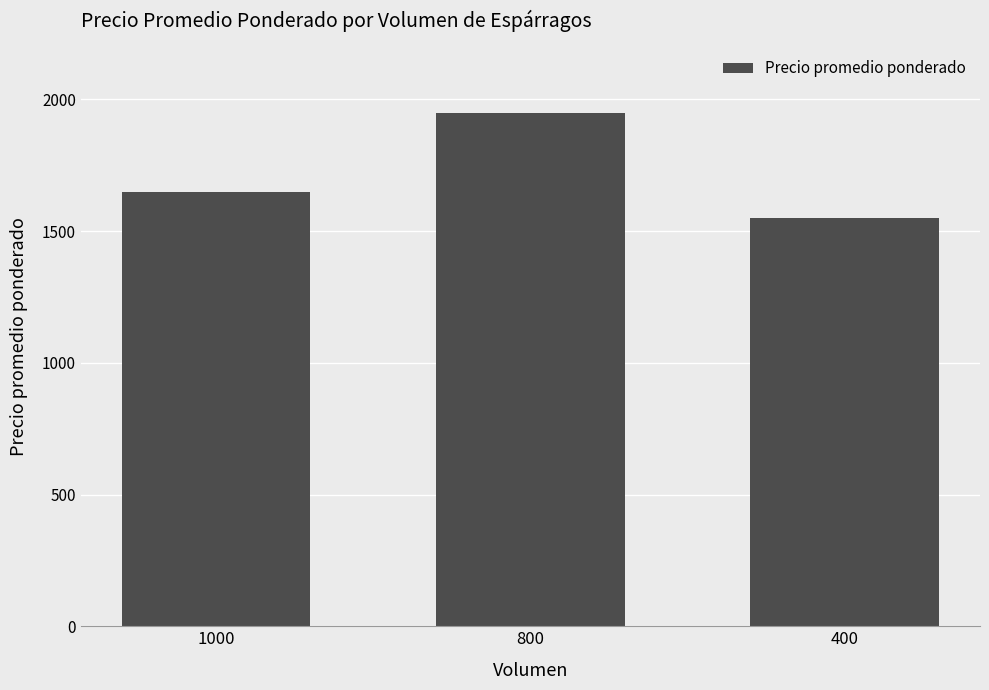

What is the difference between the values at 1000 and 400?

100